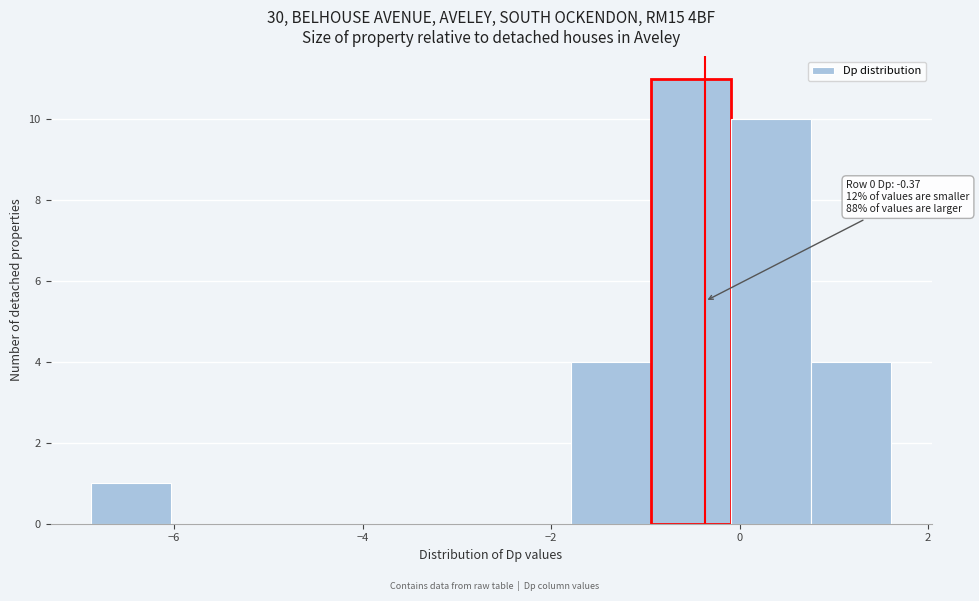

Over which range of the x-axis is the bar tallest?

-1.0 to 0.0